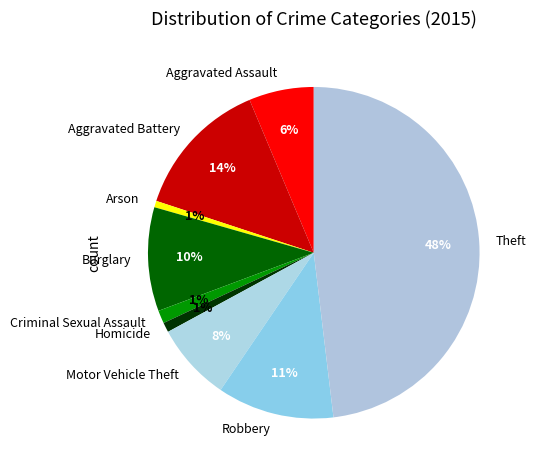

True or false: Arson accounts for 1% of the total.

True